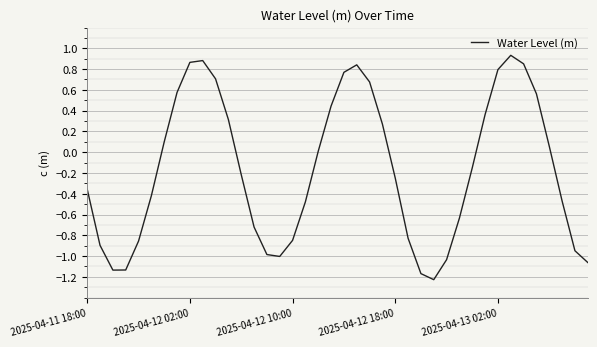

What is the sum of all values?

-6.8